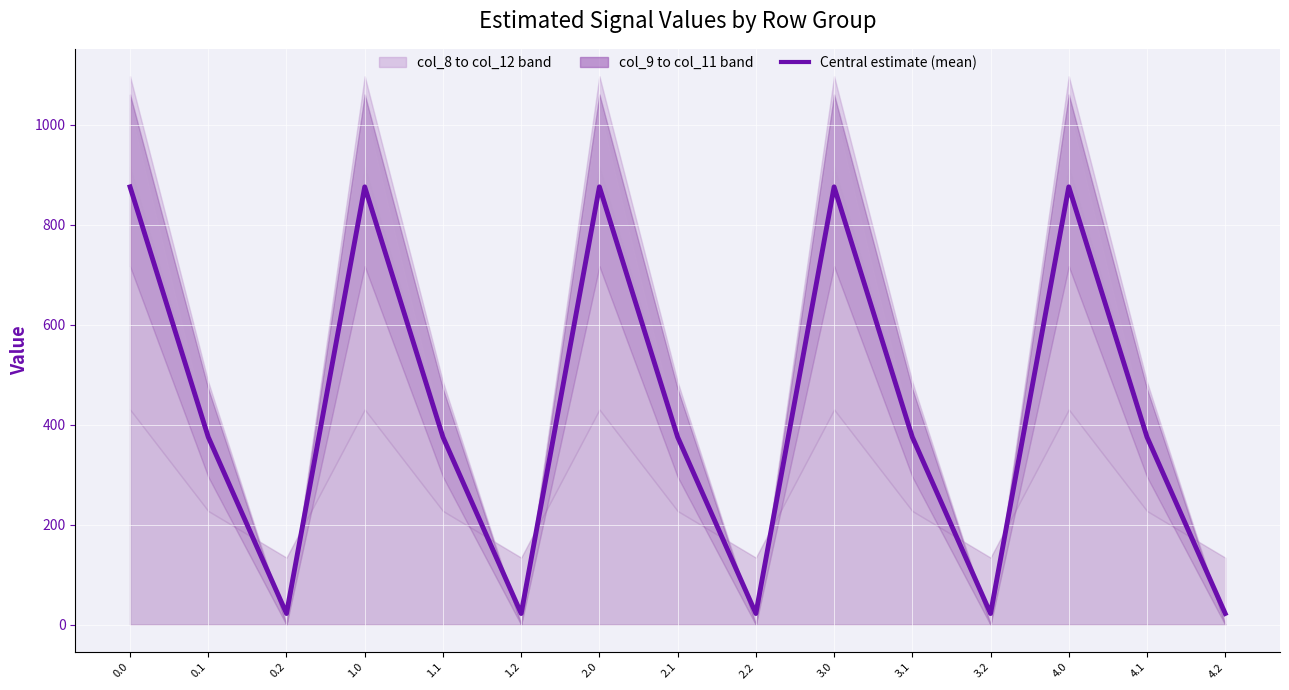

What is the difference between the maximum and minimum values?

853.2